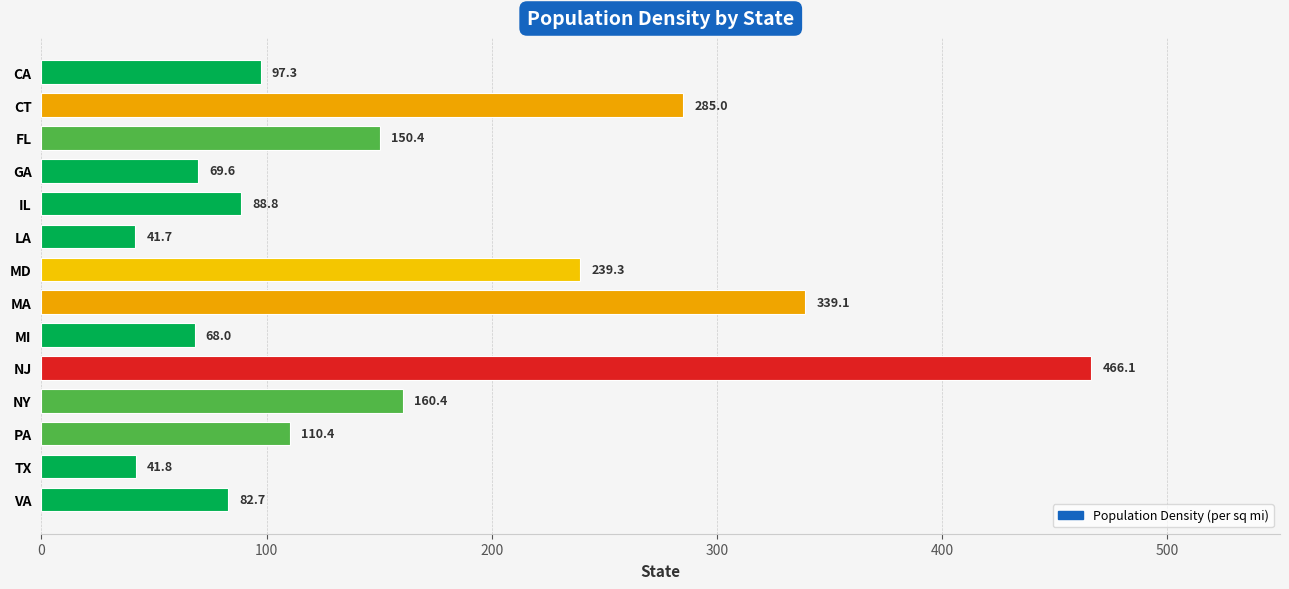

Reading bottom to top, extract all data points from this chart.

82.7	41.8	110.4	160.4	466.1	68.0	339.1	239.3	41.7	88.8	69.6	150.4	285.0	97.3